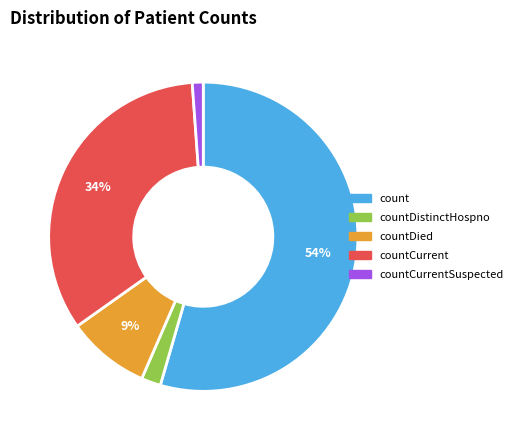

Is there a majority slice in this chart?

Yes